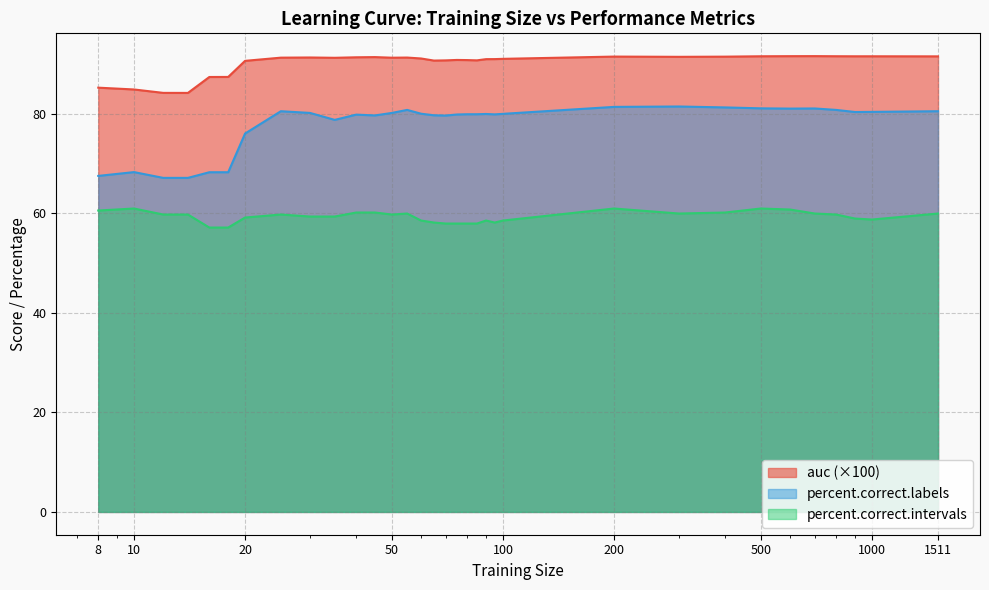

At how many categories does at least one series exceed 84?

33